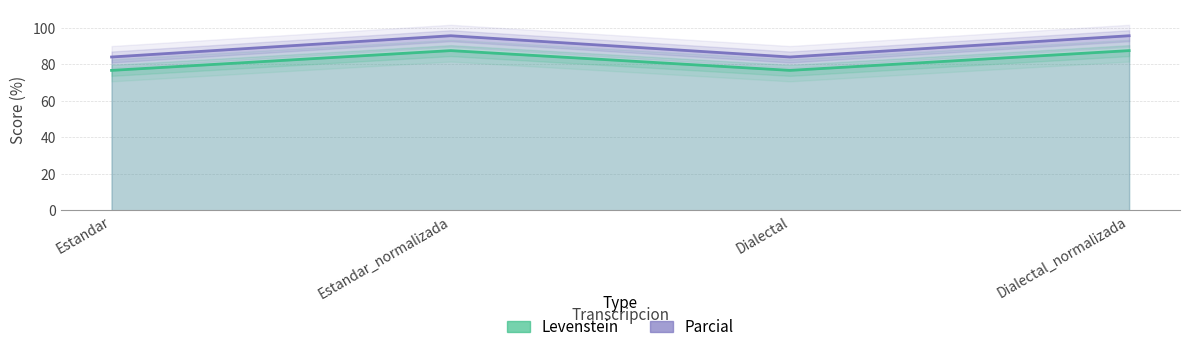

True or false: Levenstein has more than 0 interior local peaks.

True